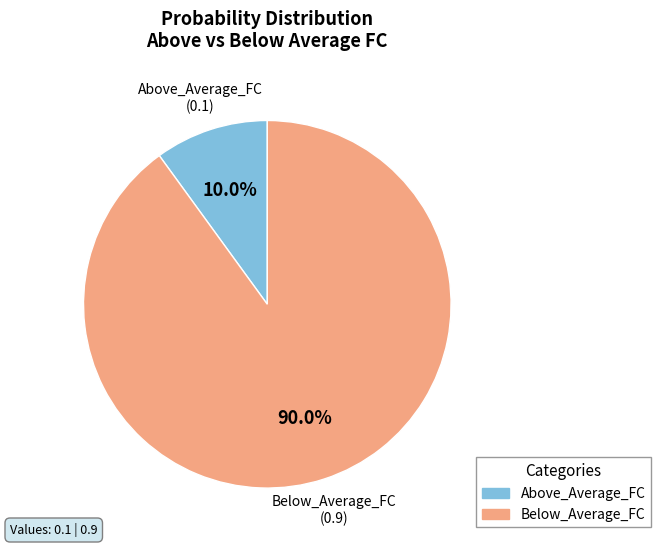

To the nearest percent, what portion does Below_Average_FC represent?

90%